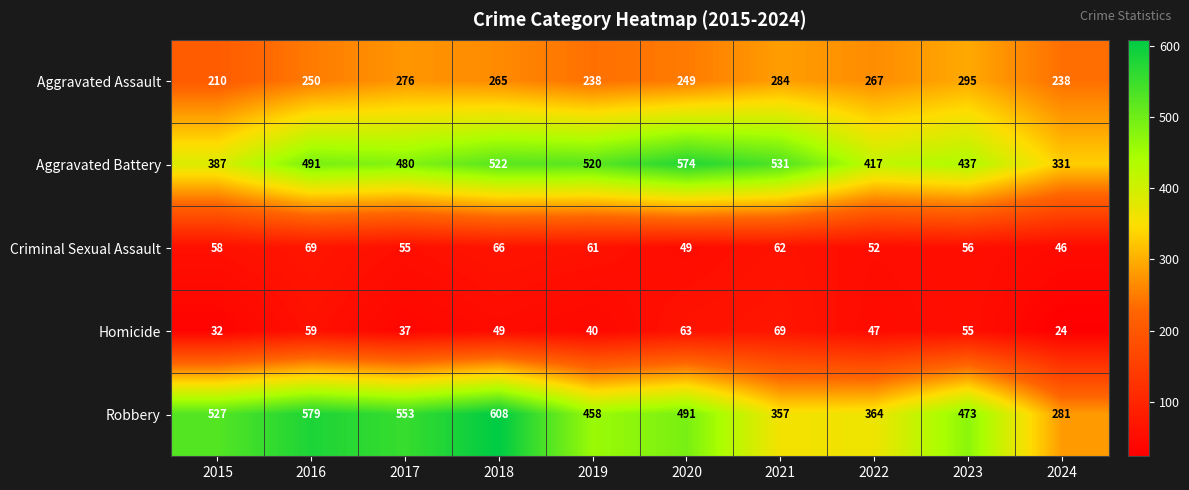

Which label corresponds to the smallest value in the chart?

2024